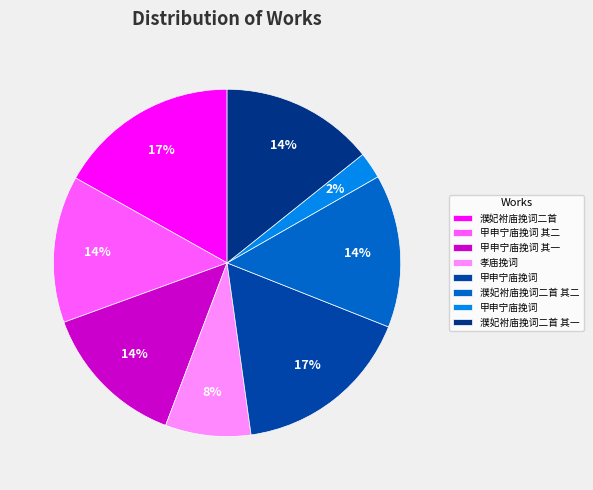

Count the number of slices in the pie.

8